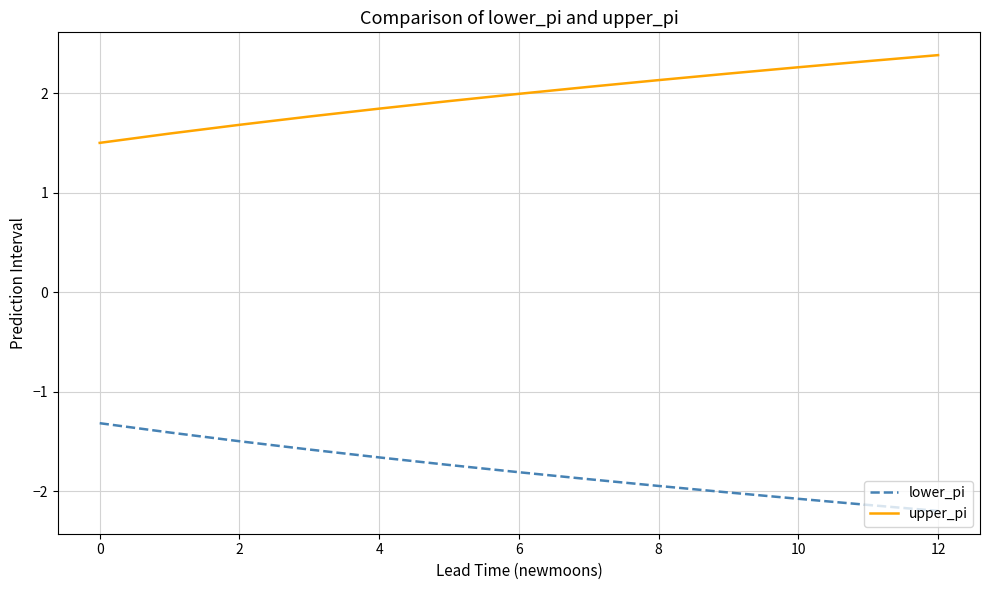

Which series has the largest total across all categories?

upper_pi